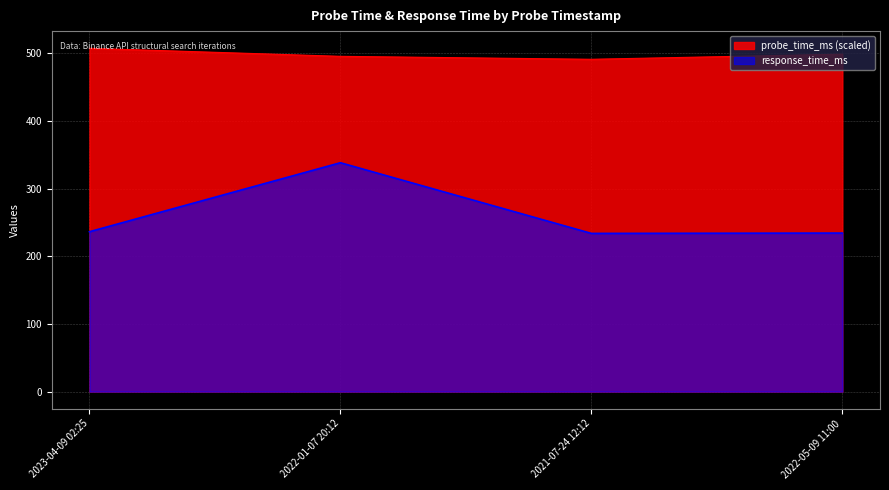

What is the difference between the maximum and minimum values?

104.5